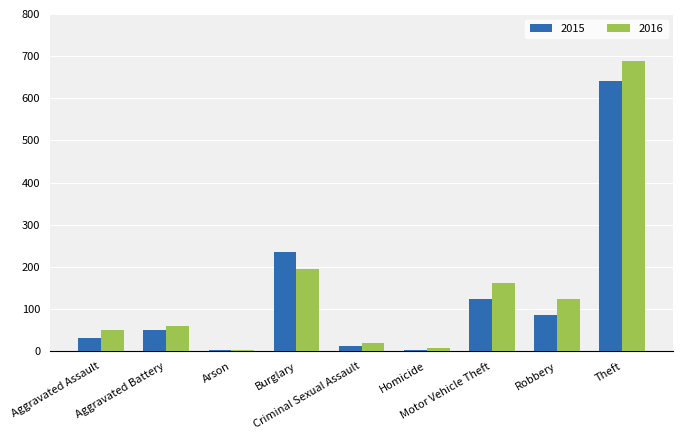

Is the value of 2016 at Aggravated Assault greater than the value of 2015 at Arson?

Yes